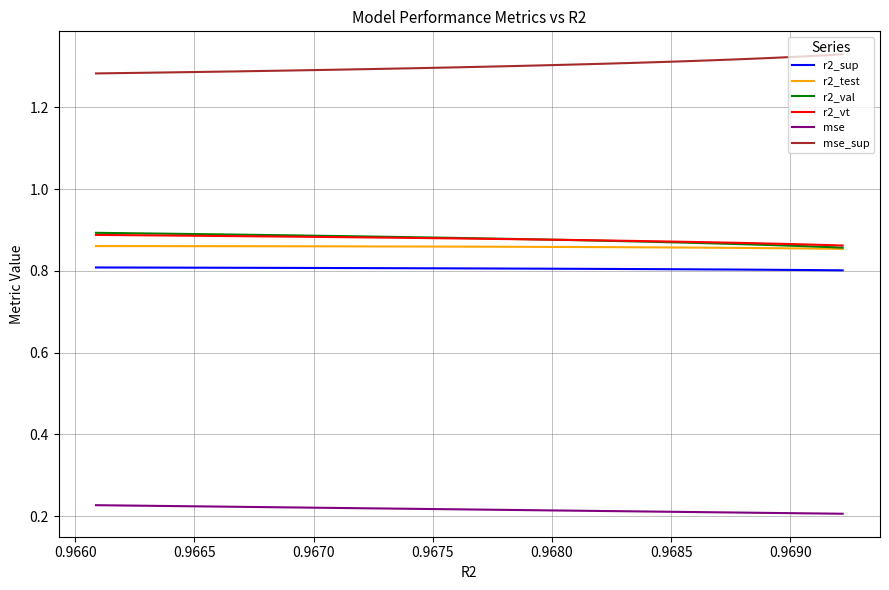

True or false: r2_val and r2_sup cross at least once.

False